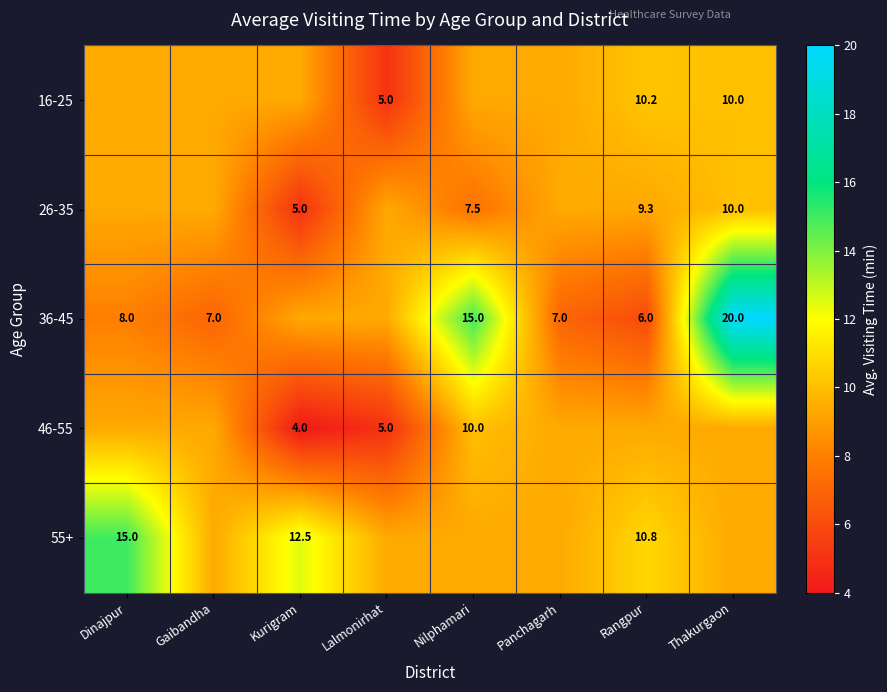

Which has a higher value, Nilphamari or Rangpur?

Rangpur